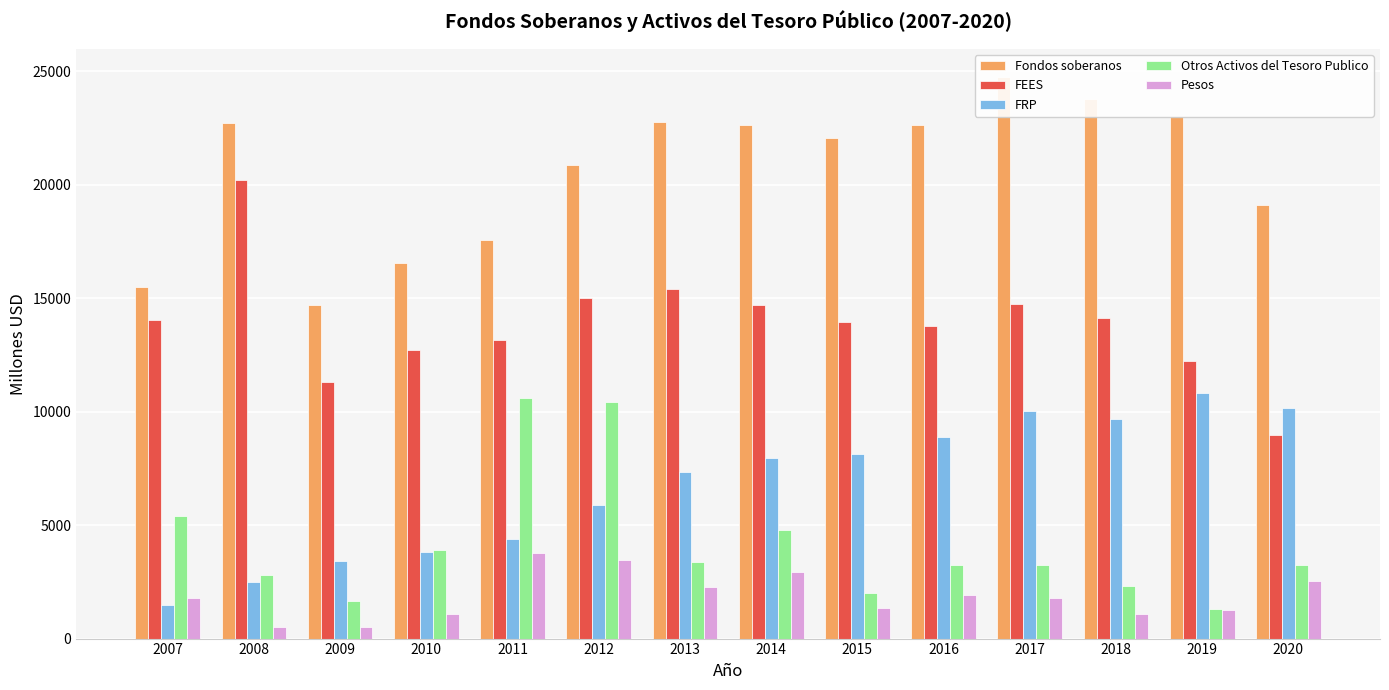

Reading right to left, what are all the values shown in this chart?

Fondos soberanos: 19112	23045	23797	24750	22634	22078	22633	22754	20881	17562	16557	14706	22718	15499
FEES: 8955	12233	14134	14739	13772	13966	14689	15419	14998	13157	12720	11285	20211	14033
FRP: 10157	10812	9663	10011	8862	8112	7944	7335	5883	4406	3837	3421	2507	1466
Otros Activos del Tesoro Publico: 3221	1297	2318	3234	3243	2003	4787	3362	10419	10588	3893	1654	2796	5423
Pesos: 2536	1271	1078	1801	1900	1362	2952	2279	3461	3772	1084	529	492	1778